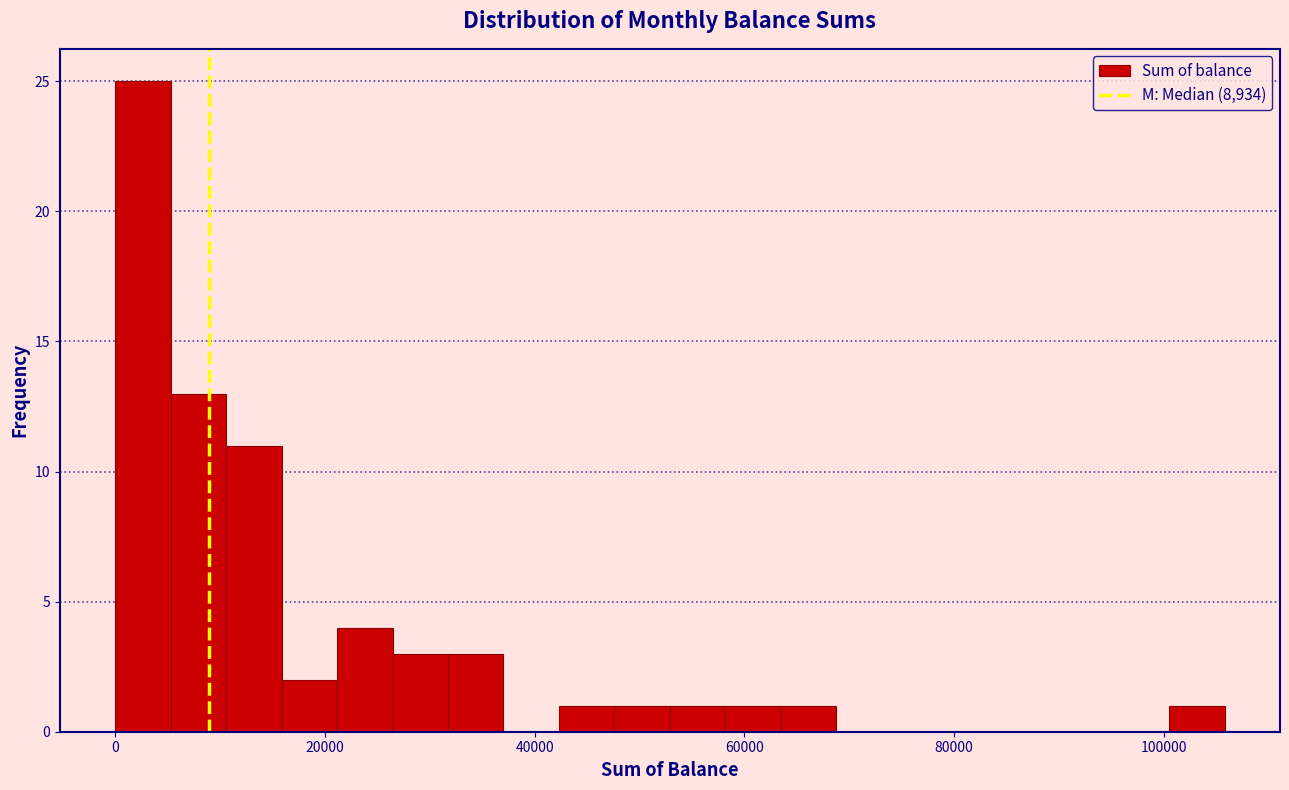

Read against the x-axis, roughly where is the centre of the tallest bar?

2000